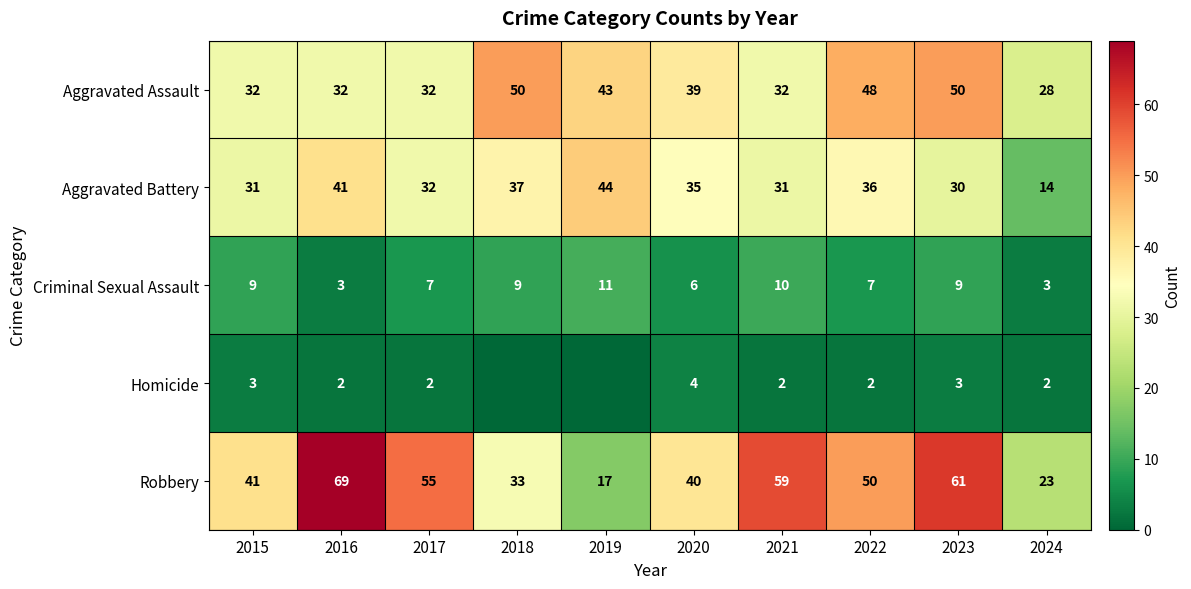

What is the highest value of the Aggravated Assault series?

50